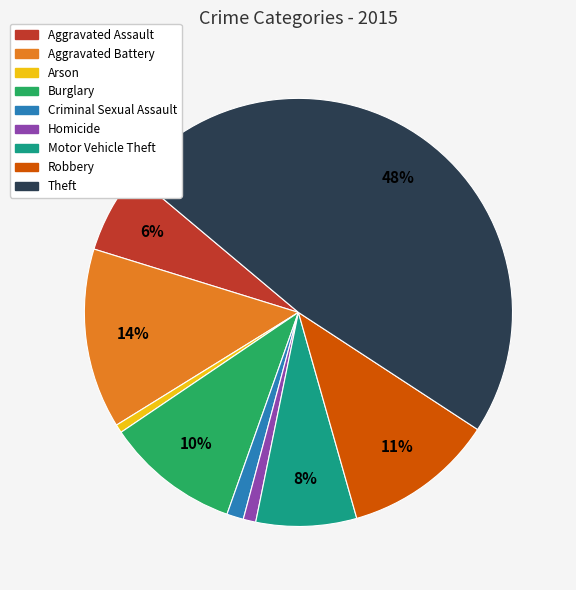

Does Arson account for over 50% of the chart?

No